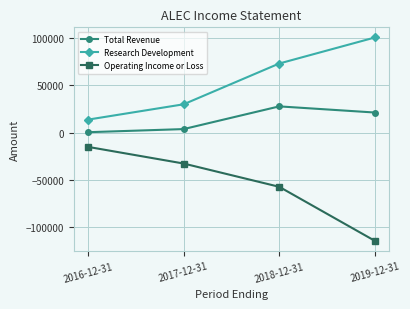

What is the total value across all series at 2016-12-31?

-1000